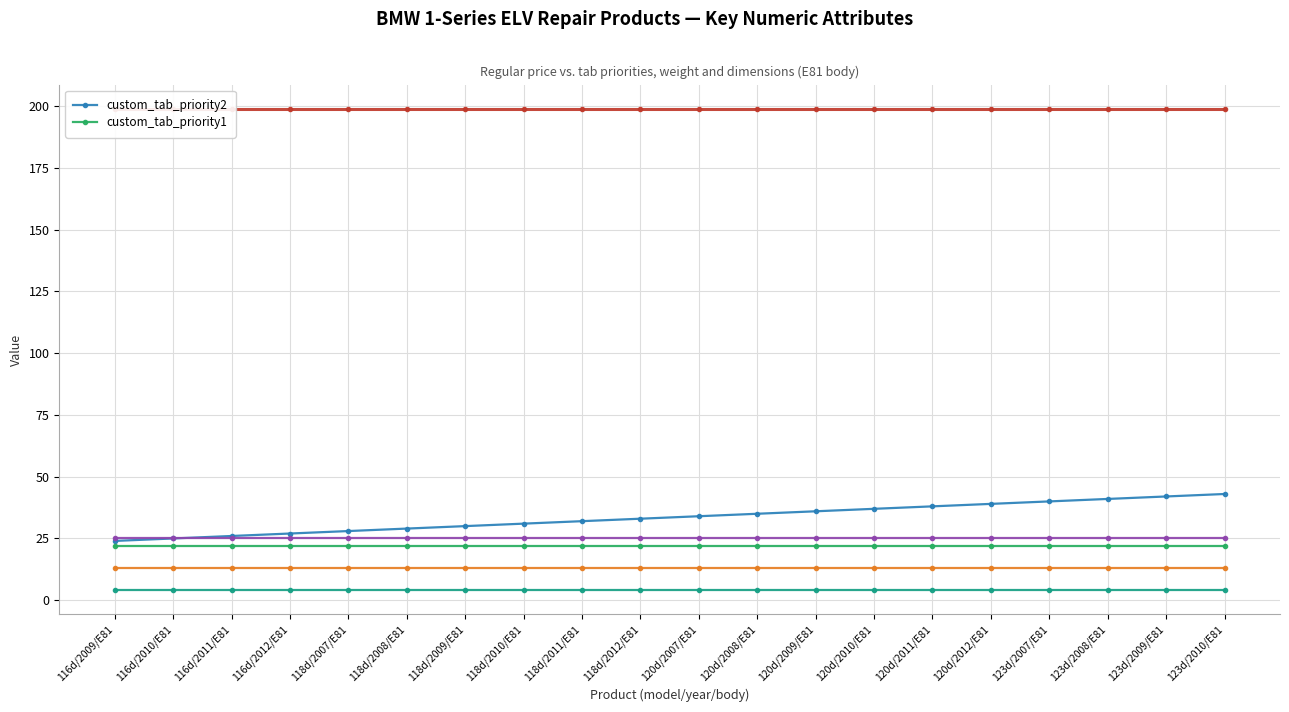

Which series has the widest spread of values?

custom_tab_priority2